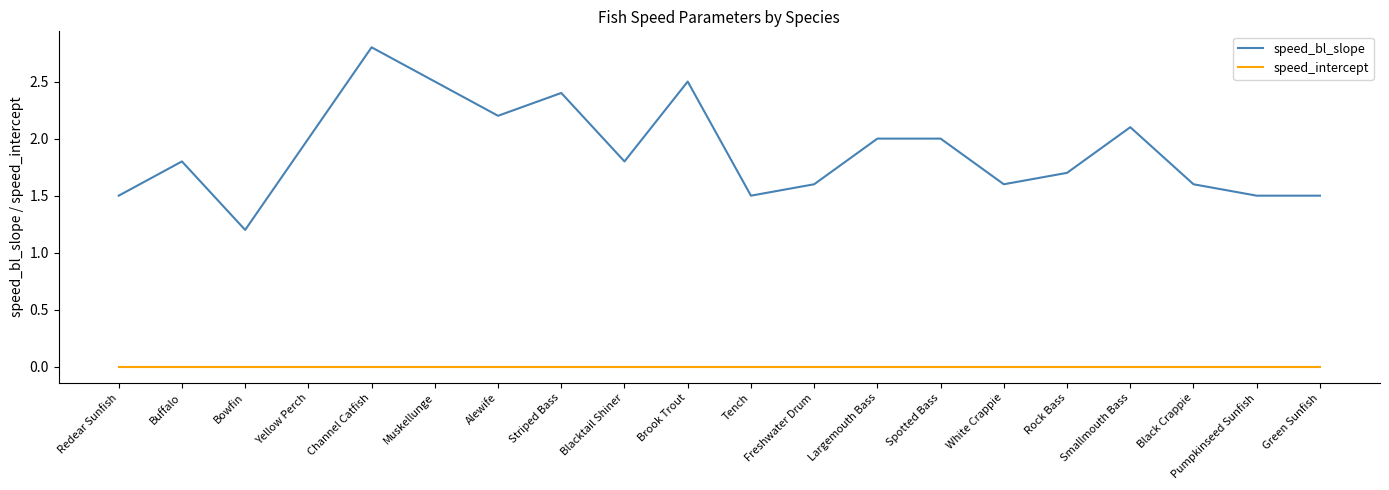

Rank the series by their maximum value, from lowest to highest.

speed_intercept, speed_bl_slope